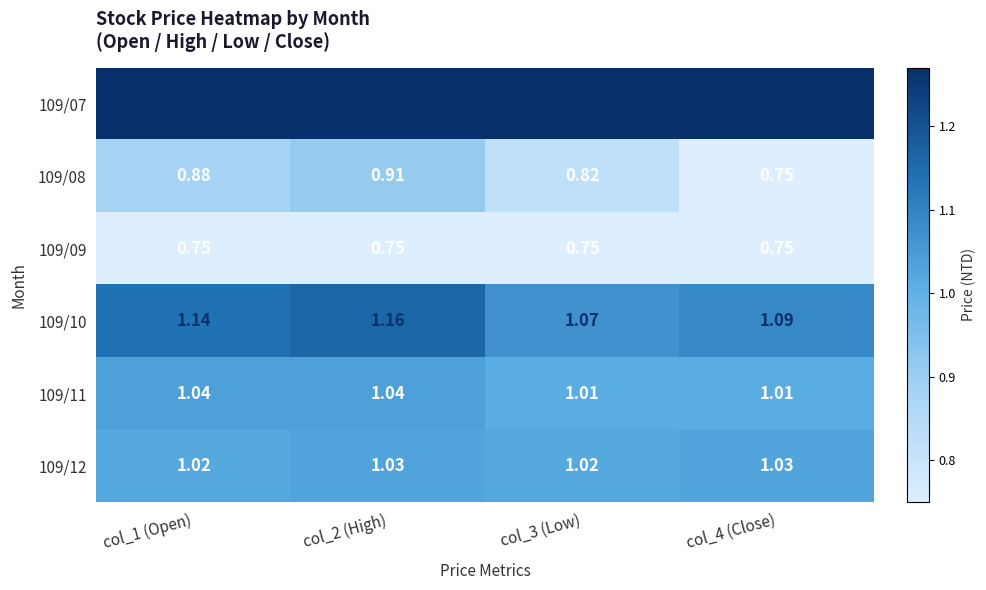

Is the value of 109/09 at col_1 (Open) greater than the value of 109/12 at col_1 (Open)?

No